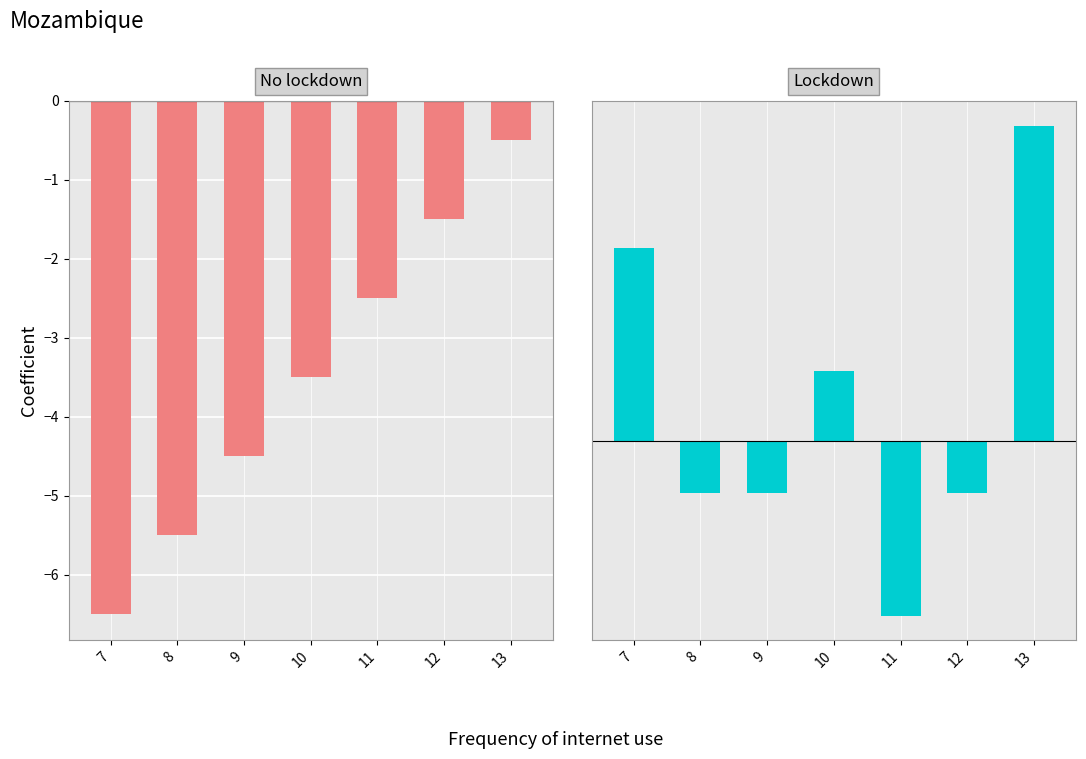

Is the value of col_0 at 11 greater than the value of col_3 at 13?

No